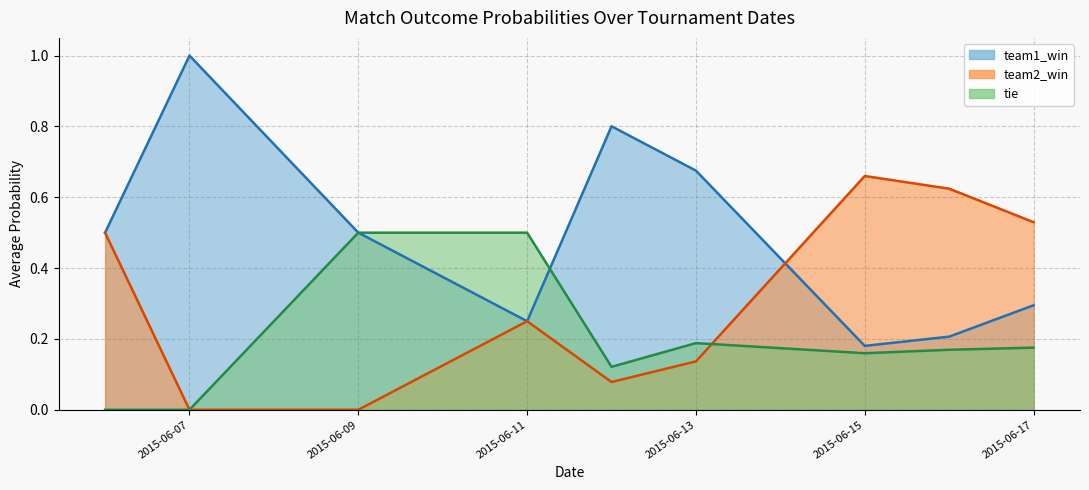

List the series in order of their overall mean, lowest first.

tie, team2_win, team1_win